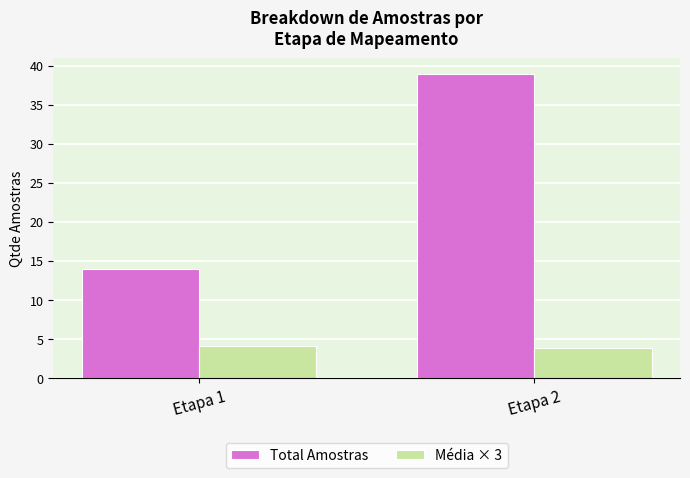

Which series has the widest spread of values?

Total Amostras